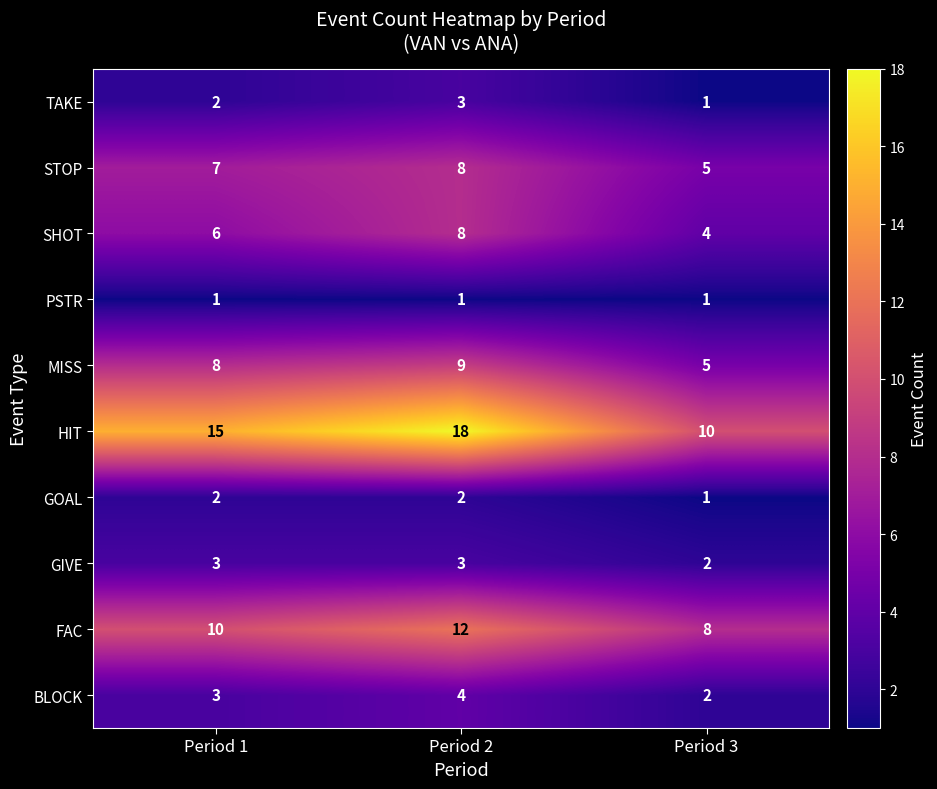

List the labels in order of TAKE value, smallest first.

Period 3, Period 1, Period 2